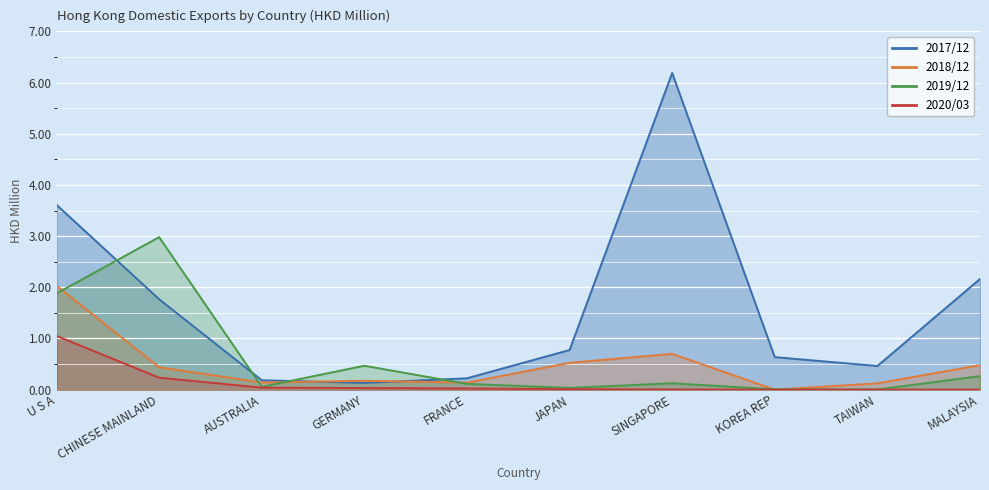

List the series in order of their peak value, highest first.

201712, 201912, 201812, 202003